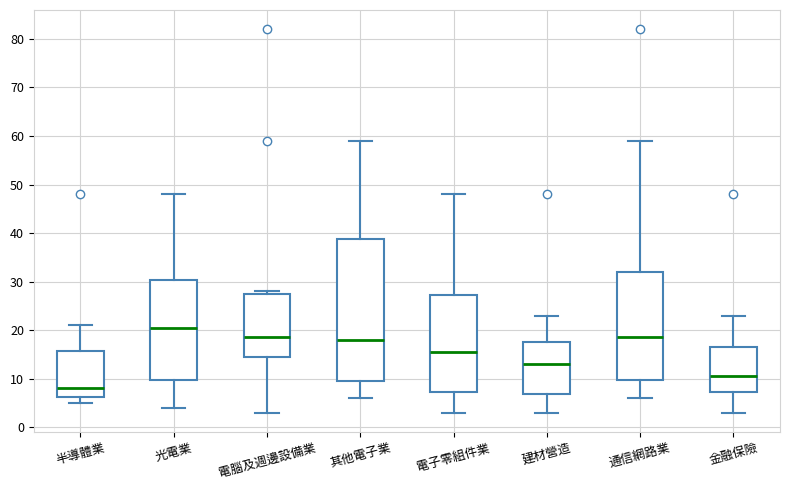

Which box has the highest median line?

光電業